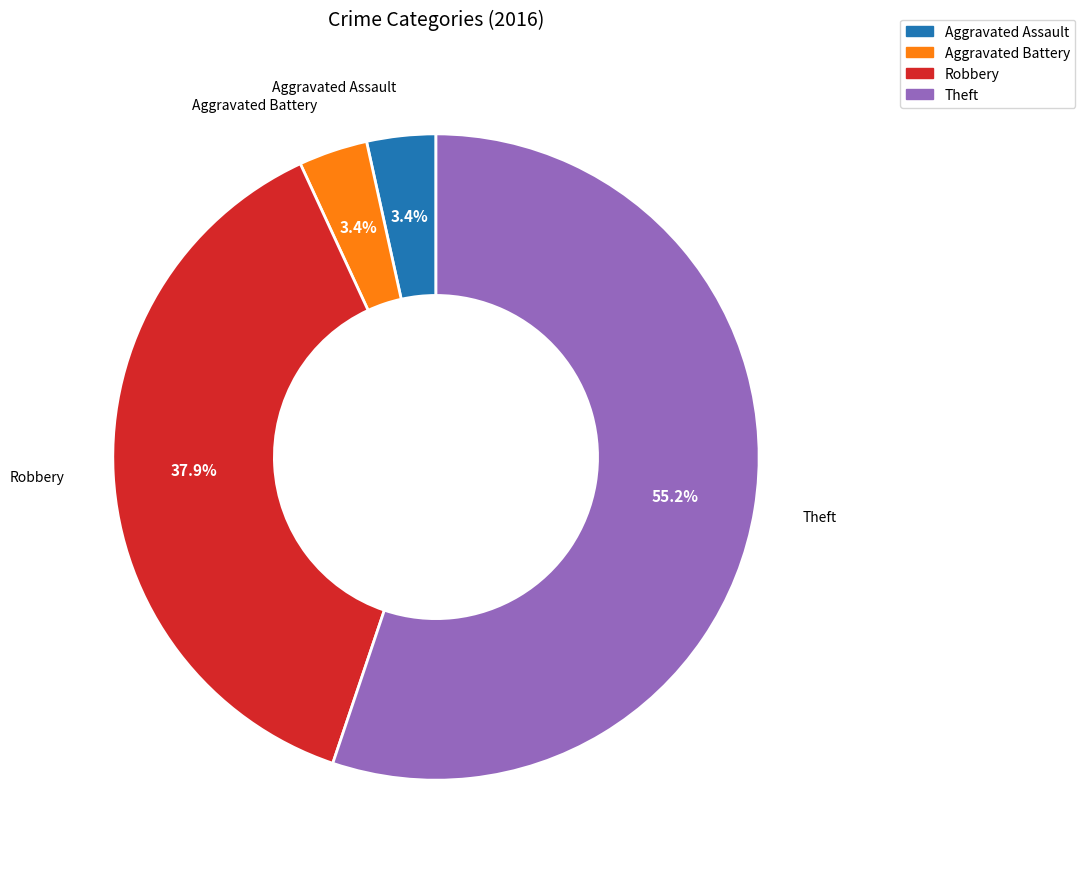

To the nearest percent, what is the difference between the largest and smallest slice percentages?

52%